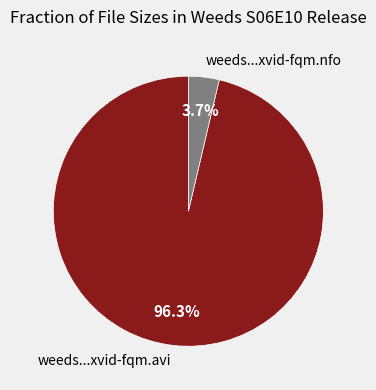

Combined, what portion of the pie is weeds...xvid-fqm.avi and weeds...xvid-fqm.nfo?

100.0%